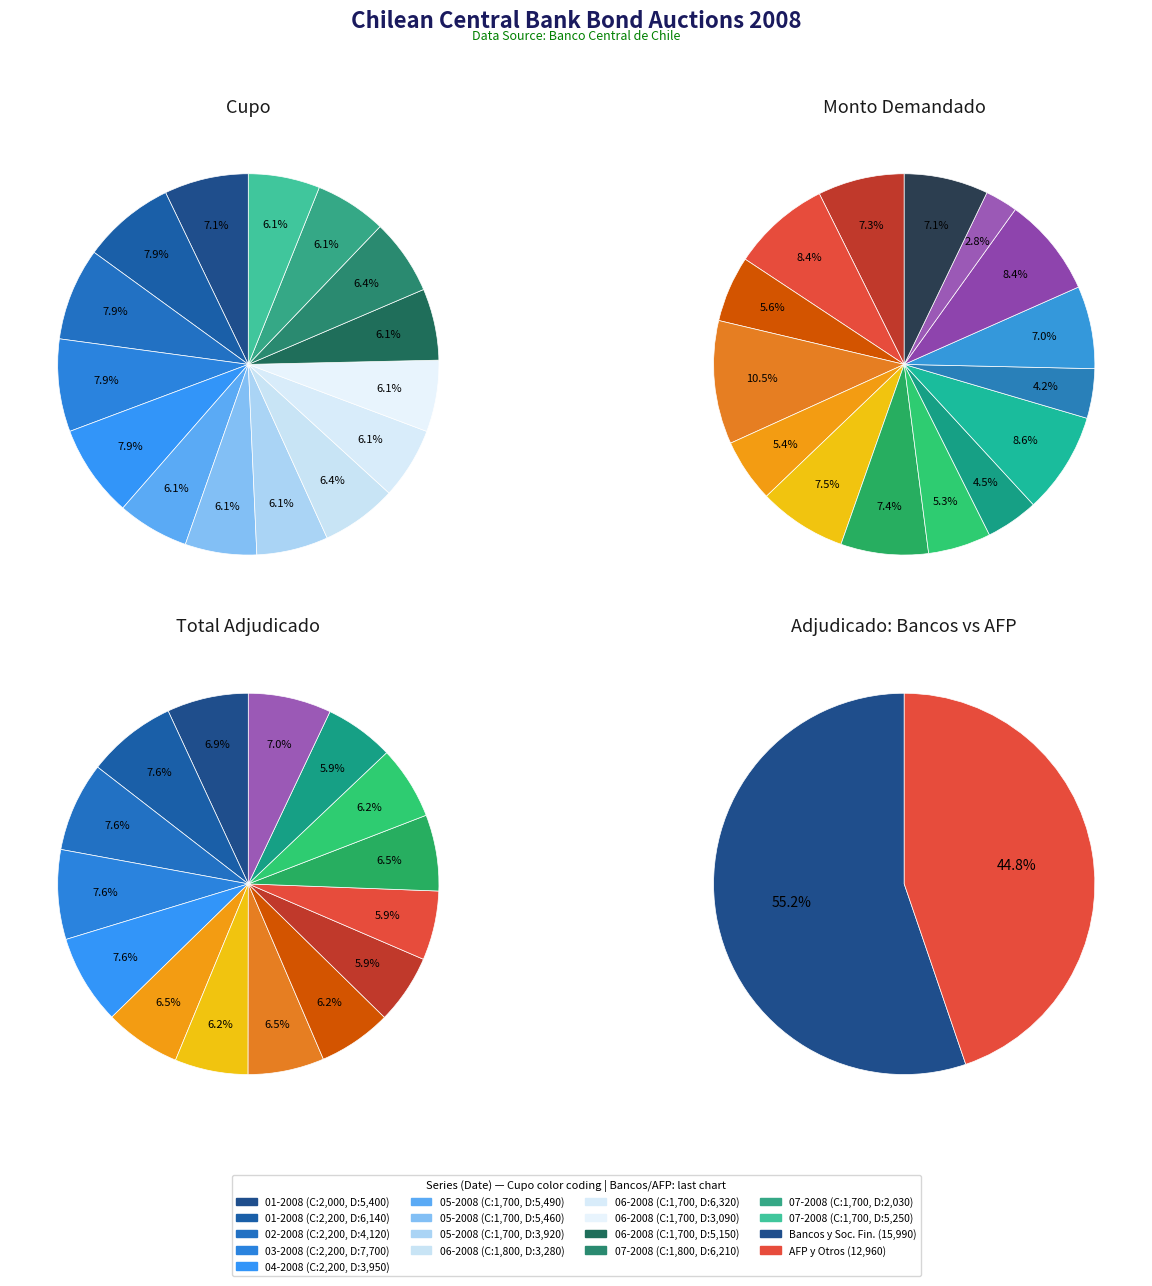

Is there a majority slice in this chart?

No